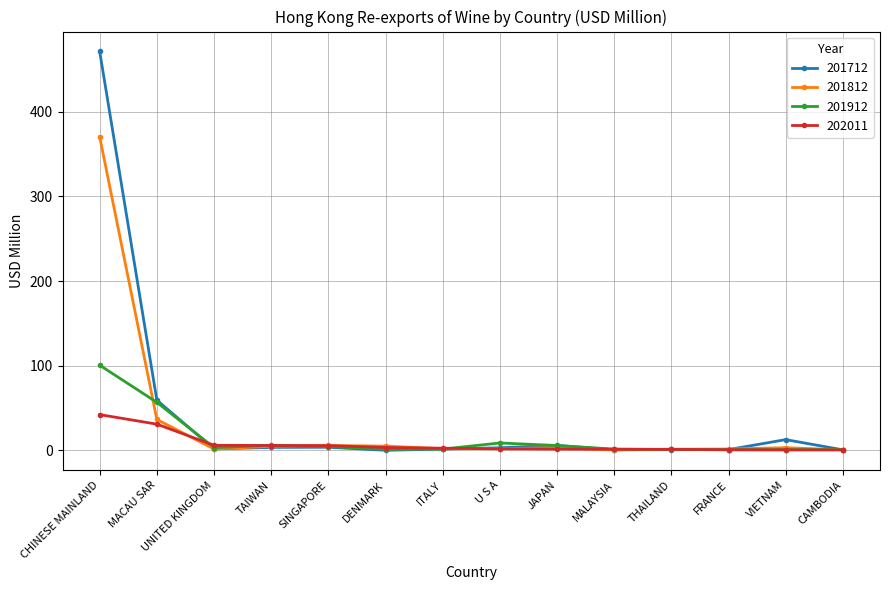

The value of 201812 at CHINESE MAINLAND is 370.4. True or false?

True